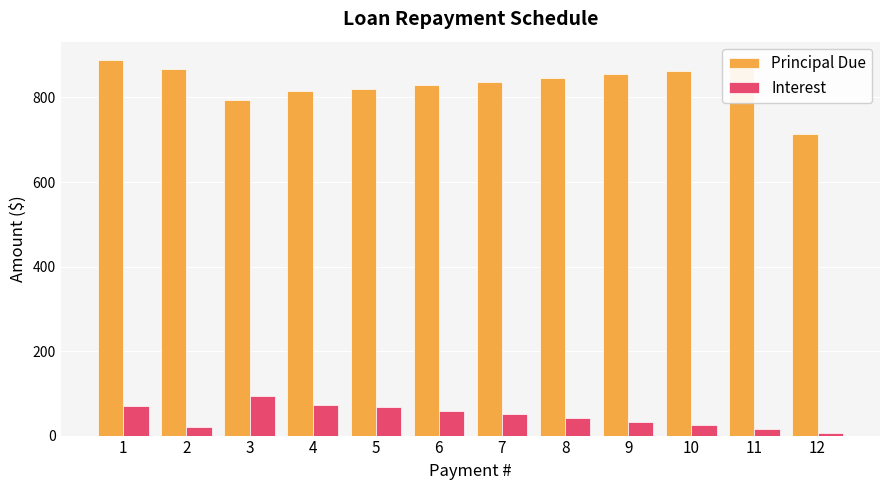

The value of Principal Due at 5 is 1170.6. True or false?

False